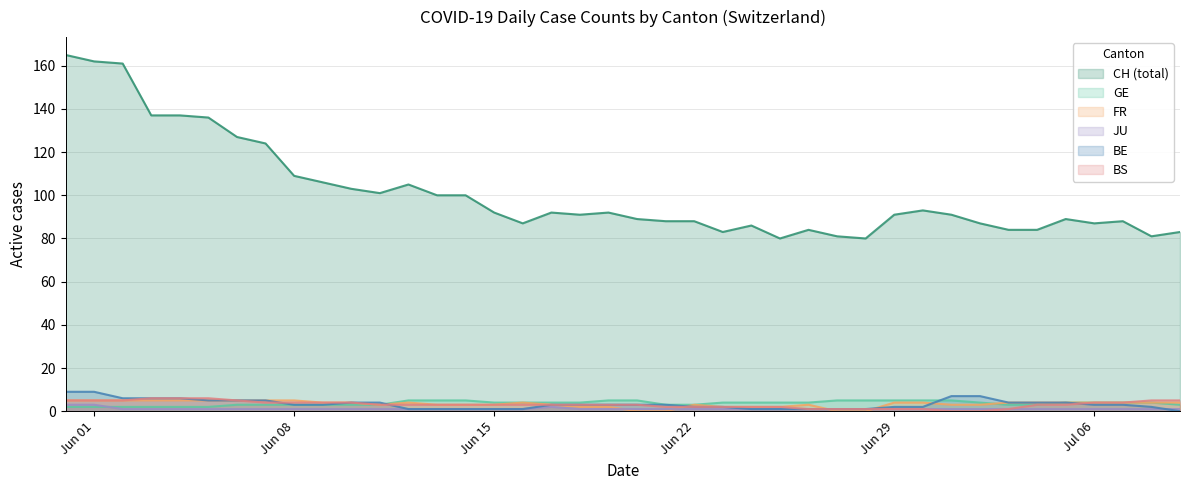

True or false: BS and CH (total) intersect in this chart.

False